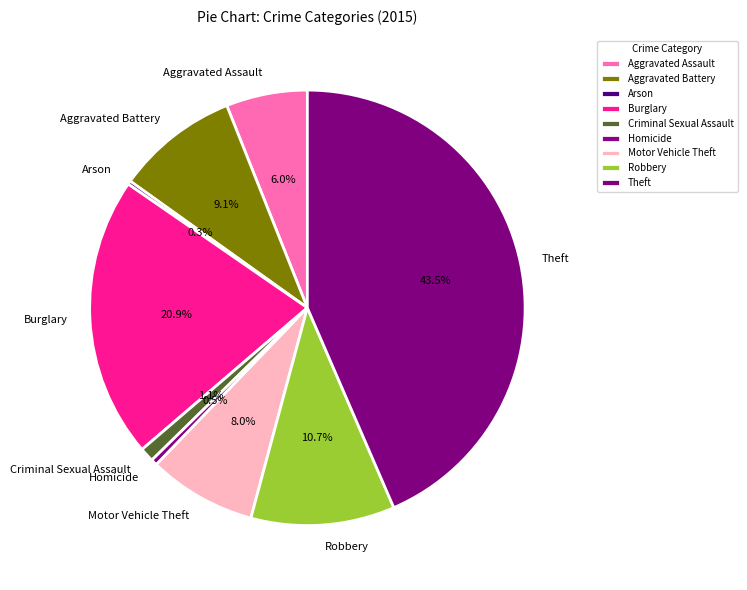

Approximately how many times larger is the value at Motor Vehicle Theft compared to Homicide?

17.3